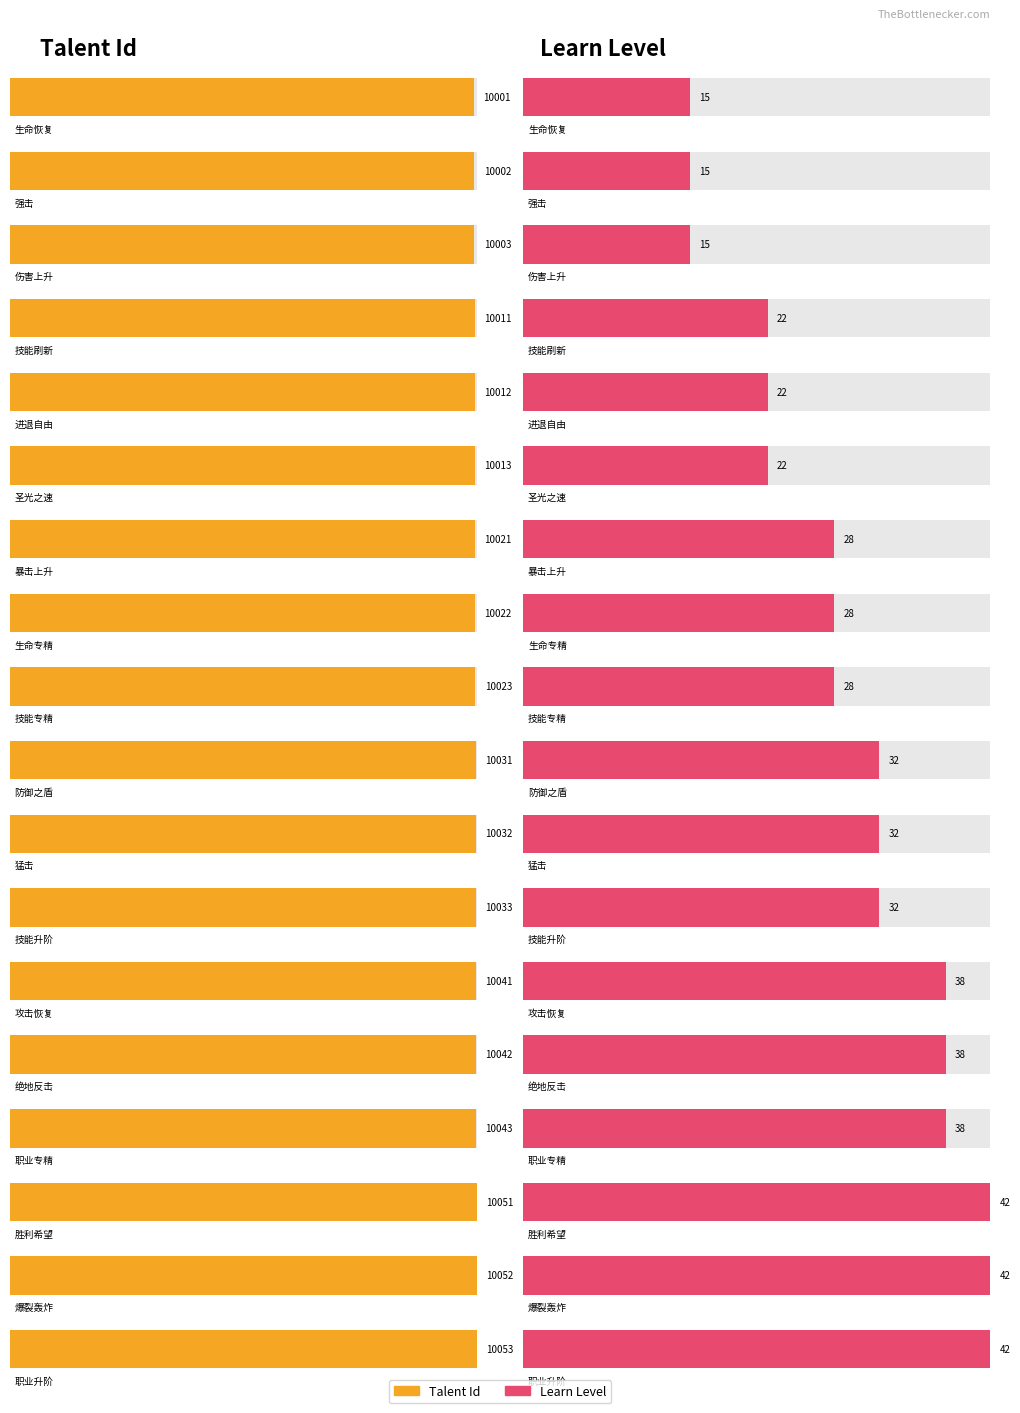

Between 绝地反击 and 职业专精, which is larger?

职业专精